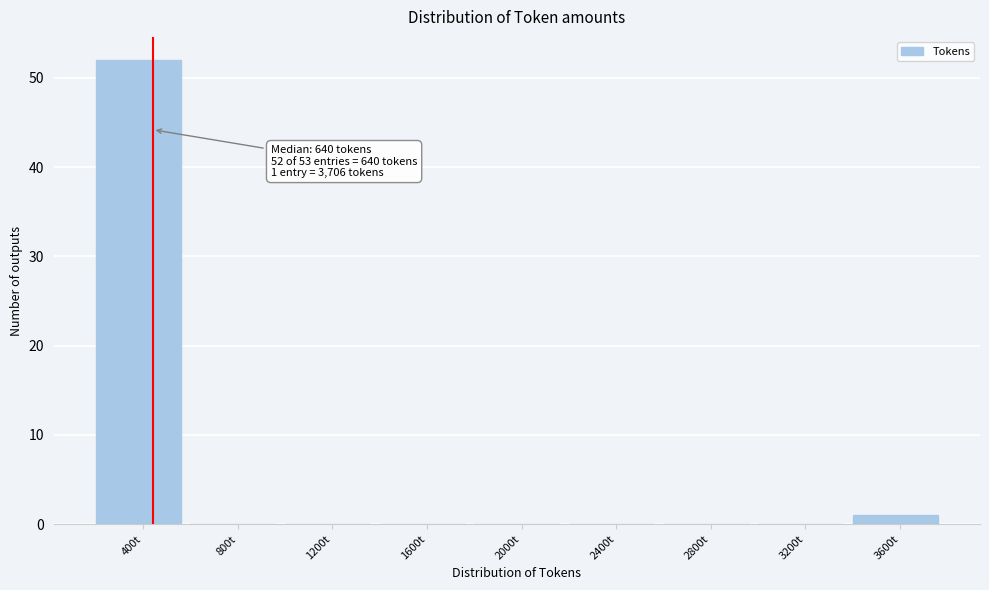

Reading left to right, extract all data points from this chart.

400t=52	800t=0	1200t=0	1600t=0	2000t=0	2400t=0	2800t=0	3200t=0	3600t=1